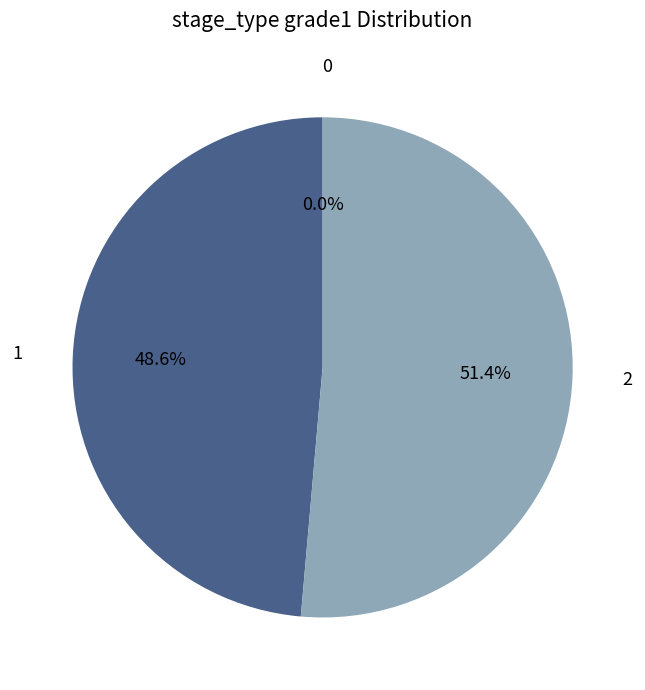

What portion of the pie excludes 2?

48.6%